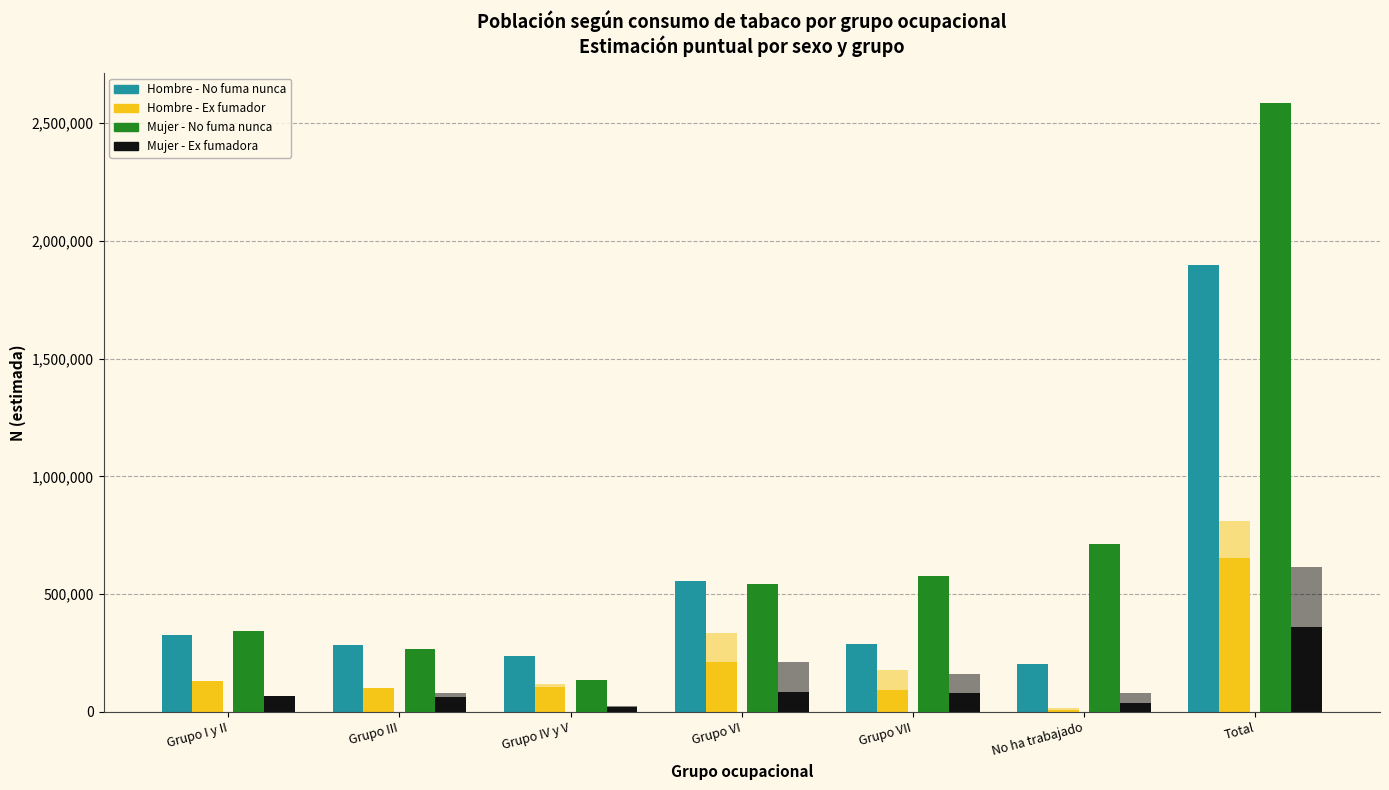

How many data points does each series have?

7